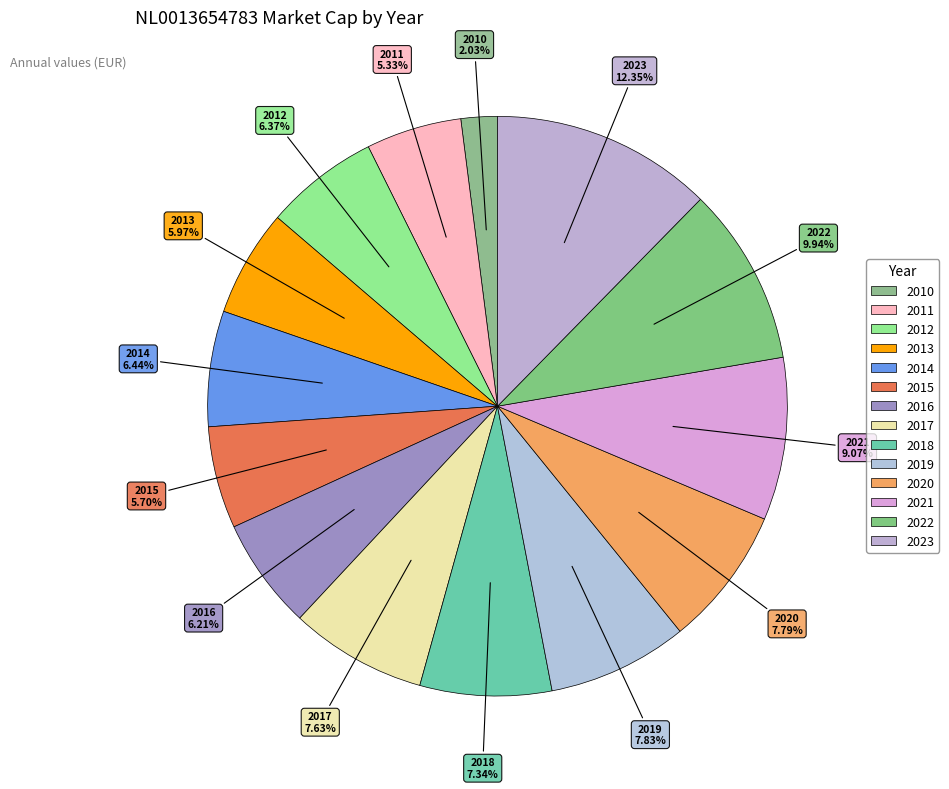

Which category has the smallest portion of the pie?

2010